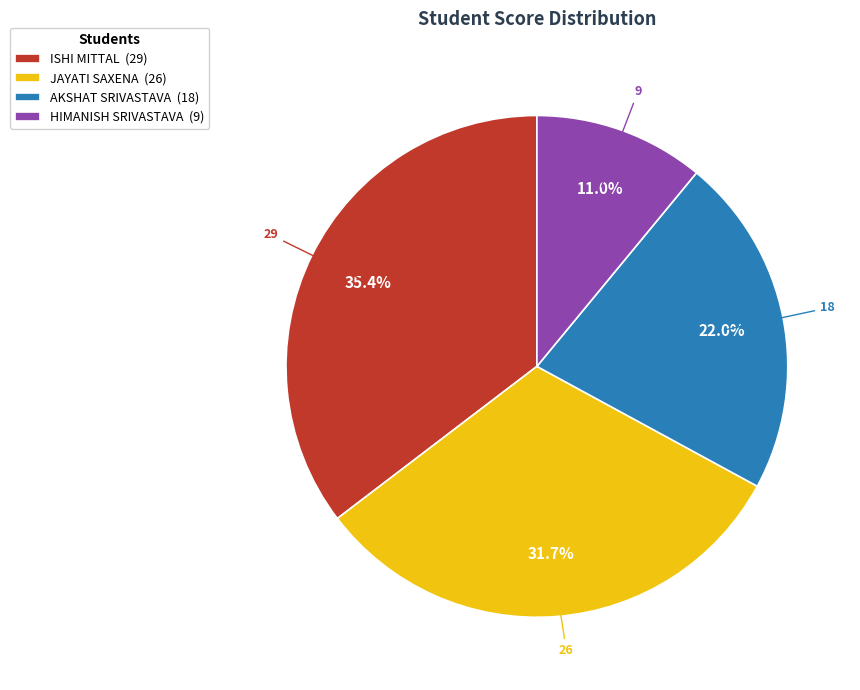

Is it true that JAYATI SAXENA is 46% of the pie?

False